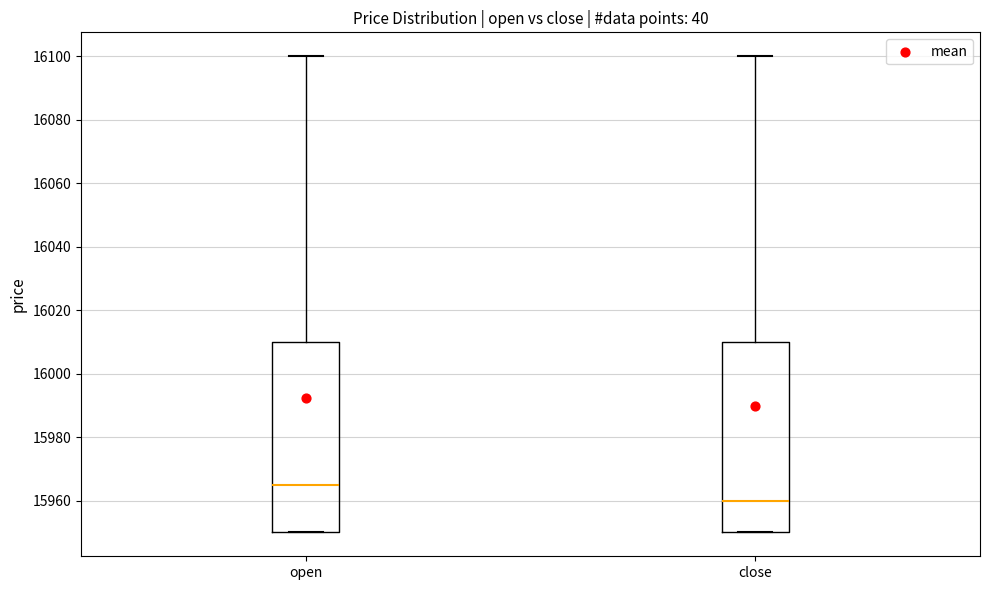

Reading left to right, read every box against the y-axis: the position of its median line, the range the box covers, and the ends of its whiskers. The values are not printed on the chart, so give them approximately, as read against the axis.

open: median 15966, box 15950 to 16010, whiskers 15950 to 16100
close: median 15960, box 15950 to 16010, whiskers 15950 to 16100